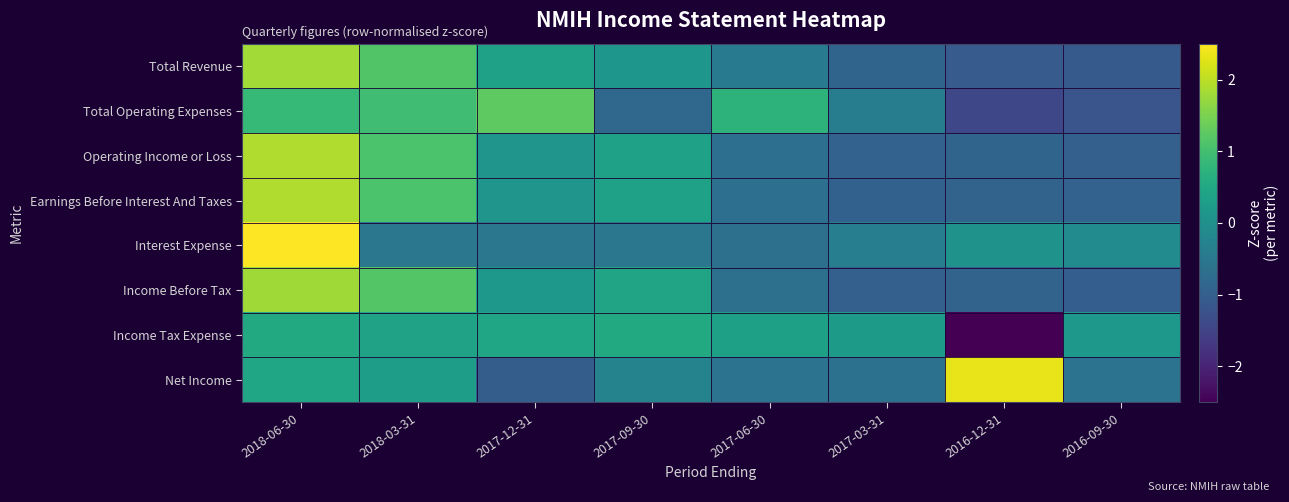

Reading left to right, transcribe all the data shown in this chart.

Total Revenue: 2018-06-30=1.8	2018-03-31=1.1	2017-12-31=0.4	2017-09-30=0.1	2017-06-30=-0.4	2017-03-31=-0.9	2016-12-31=-1.1	2016-09-30=-1.1
Total Operating Expenses: 2018-06-30=0.9	2018-03-31=1.0	2017-12-31=1.3	2017-09-30=-0.8	2017-06-30=0.7	2017-03-31=-0.4	2016-12-31=-1.4	2016-09-30=-1.2
Operating Income or Loss: 2018-06-30=1.9	2018-03-31=1.1	2017-12-31=0.1	2017-09-30=0.4	2017-06-30=-0.7	2017-03-31=-0.9	2016-12-31=-0.9	2016-09-30=-1.0
Earnings Before Interest And Taxes: 2018-06-30=1.9	2018-03-31=1.1	2017-12-31=0.1	2017-09-30=0.4	2017-06-30=-0.7	2017-03-31=-1.0	2016-12-31=-0.9	2016-09-30=-0.9
Interest Expense: 2018-06-30=2.6	2018-03-31=-0.5	2017-12-31=-0.5	2017-09-30=-0.5	2017-06-30=-0.6	2017-03-31=-0.4	2016-12-31=0.1	2016-09-30=-0.1
Income Before Tax: 2018-06-30=1.8	2018-03-31=1.2	2017-12-31=0.2	2017-09-30=0.4	2017-06-30=-0.7	2017-03-31=-1.0	2016-12-31=-0.9	2016-09-30=-1.0
Income Tax Expense: 2018-06-30=0.5	2018-03-31=0.4	2017-12-31=0.4	2017-09-30=0.5	2017-06-30=0.3	2017-03-31=0.2	2016-12-31=-2.6	2016-09-30=0.2
Net Income: 2018-06-30=0.5	2018-03-31=0.3	2017-12-31=-1.0	2017-09-30=-0.3	2017-06-30=-0.6	2017-03-31=-0.6	2016-12-31=2.3	2016-09-30=-0.6